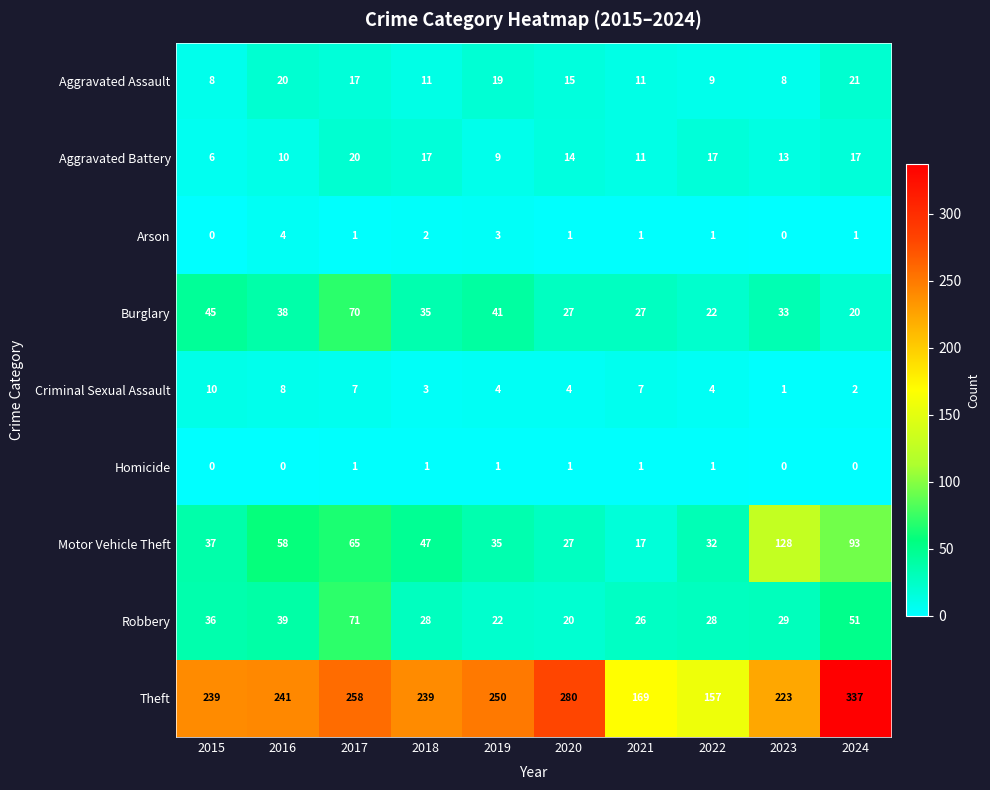

Which series has the widest spread of values?

Theft